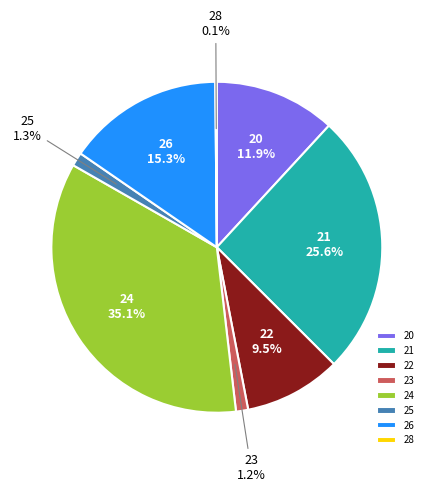

Approximately how many times larger is the value at 26 compared to 20?

1.3